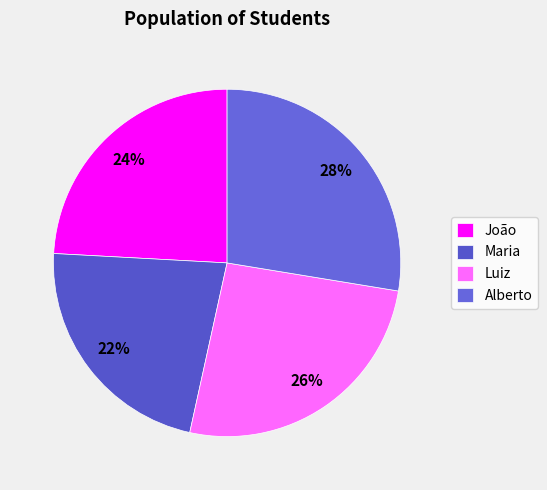

Count the number of slices in the pie.

4